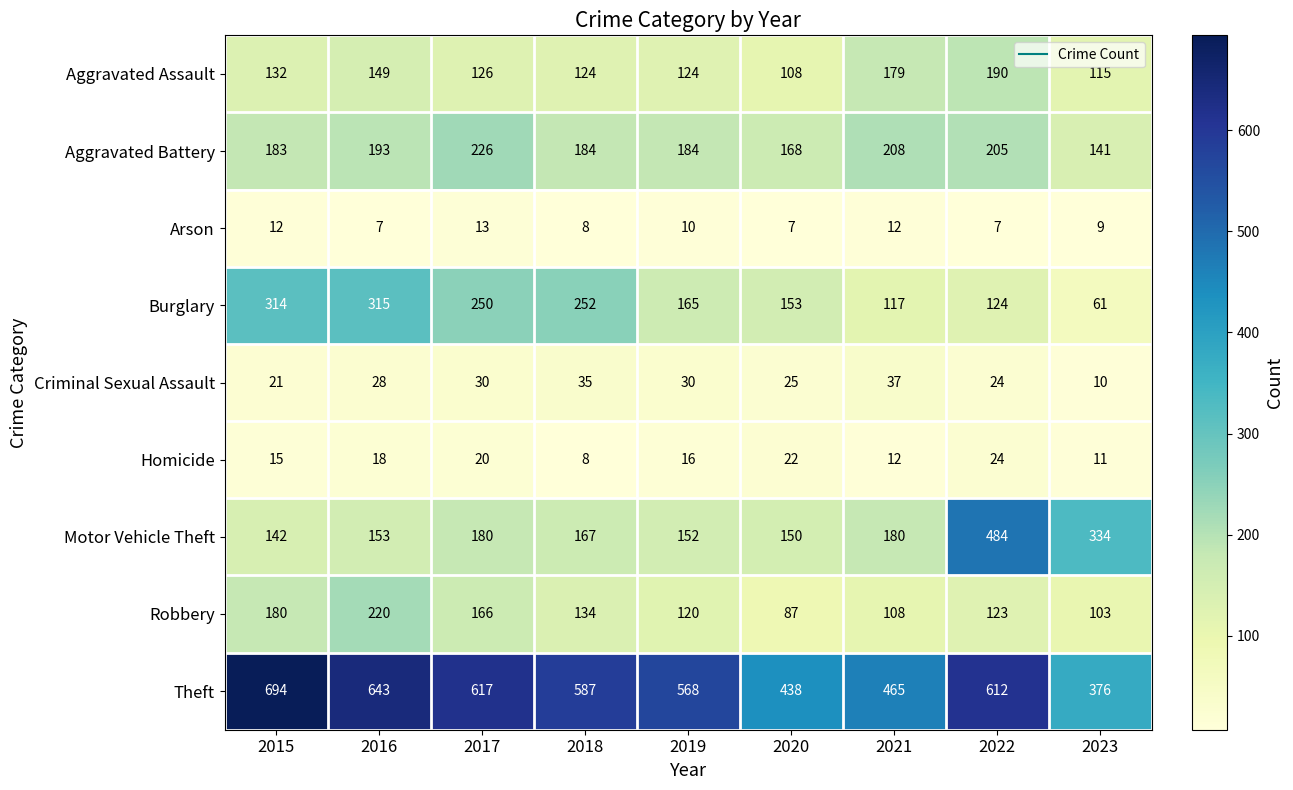

Which series changed the most between 2015 and 2019?

Burglary